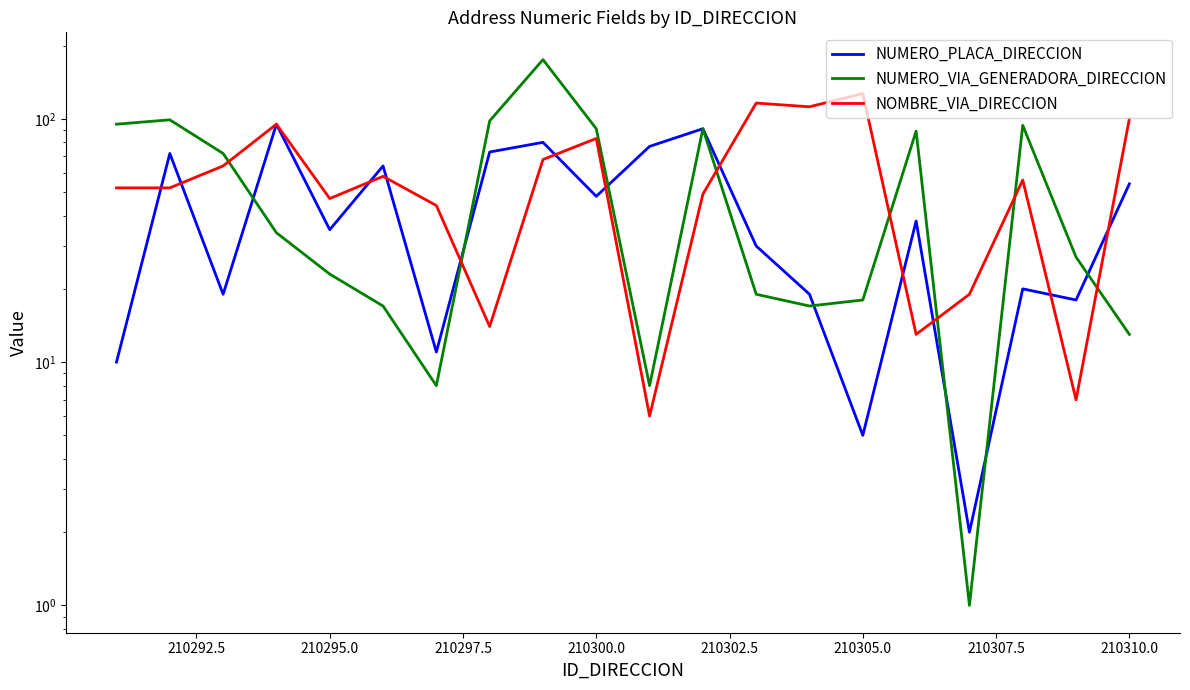

What are all the series names shown in the legend?

NUMERO_PLACA_DIRECCION, NUMERO_VIA_GENERADORA_DIRECCION, NOMBRE_VIA_DIRECCION